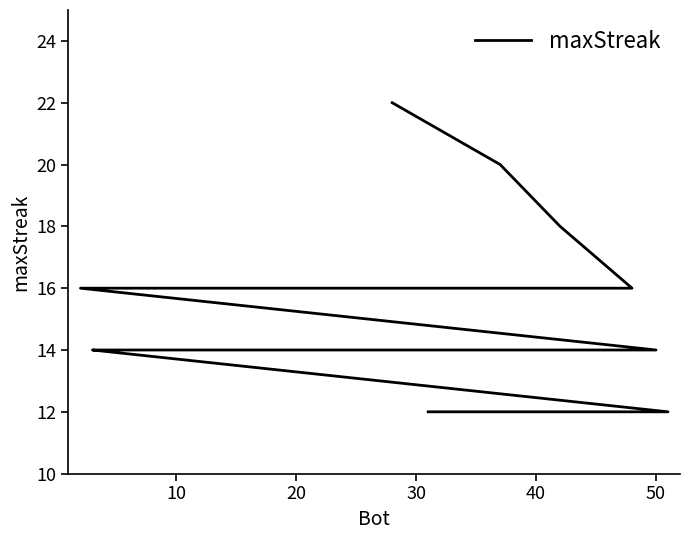

How many values are below 14?

5